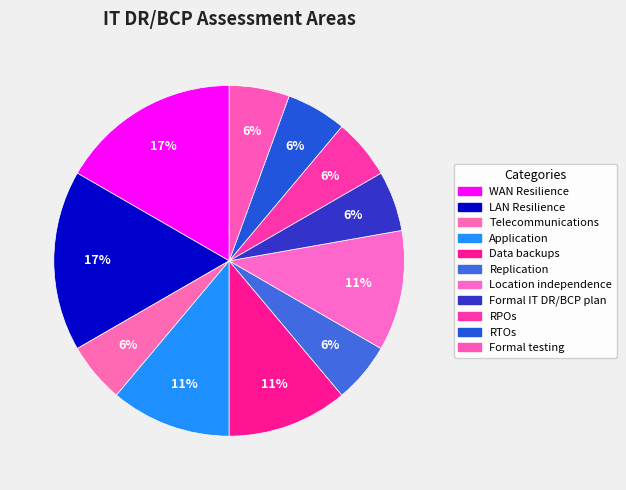

To the nearest percent, what percentage of the pie is Location independence?

11%